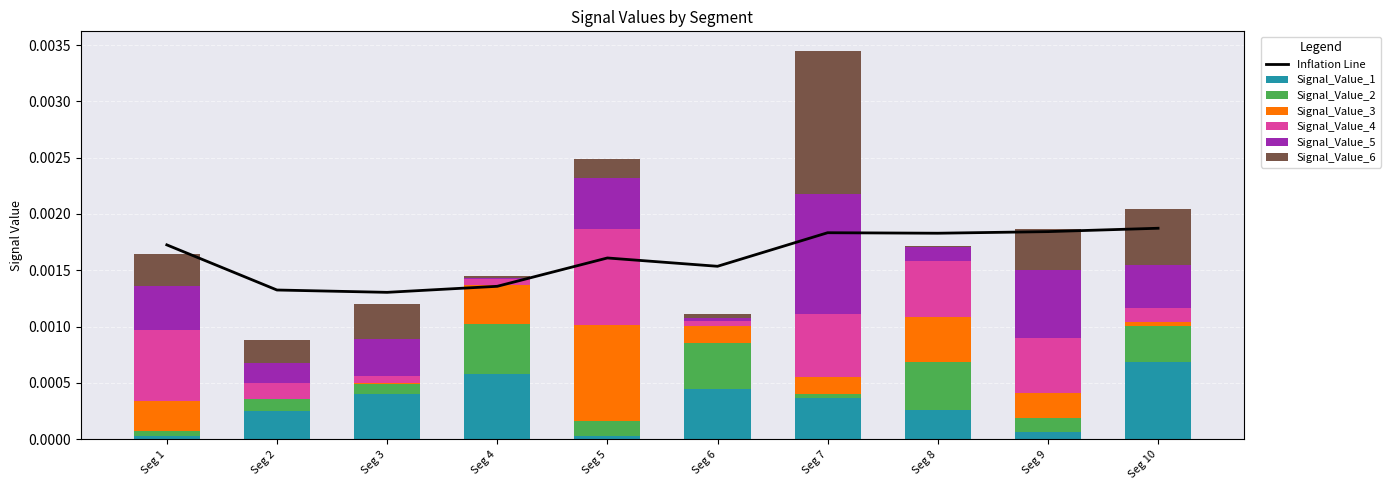

At how many categories does at least one series exceed 0?

10